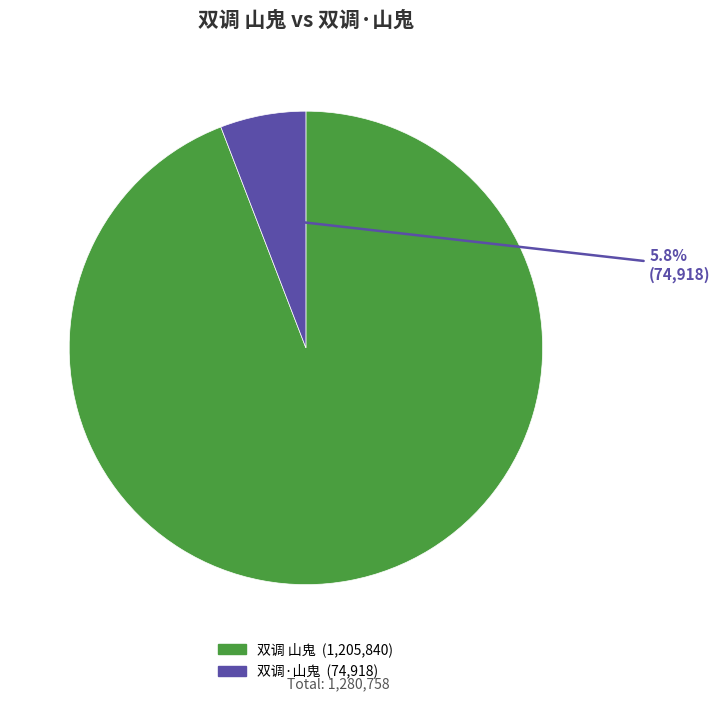

To the nearest percent, what percentage of the pie is 双调·山鬼?

6%